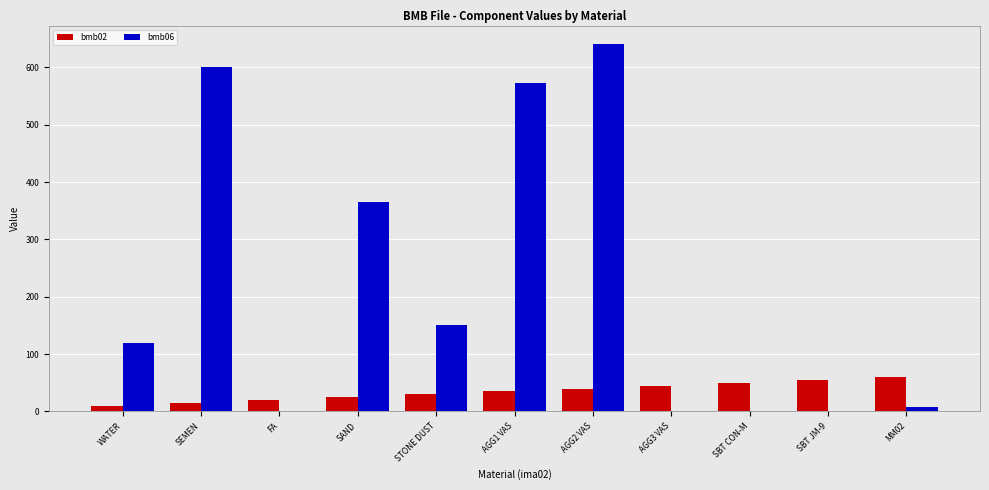

The value of bmb02 at MM02 is 60.0. True or false?

True